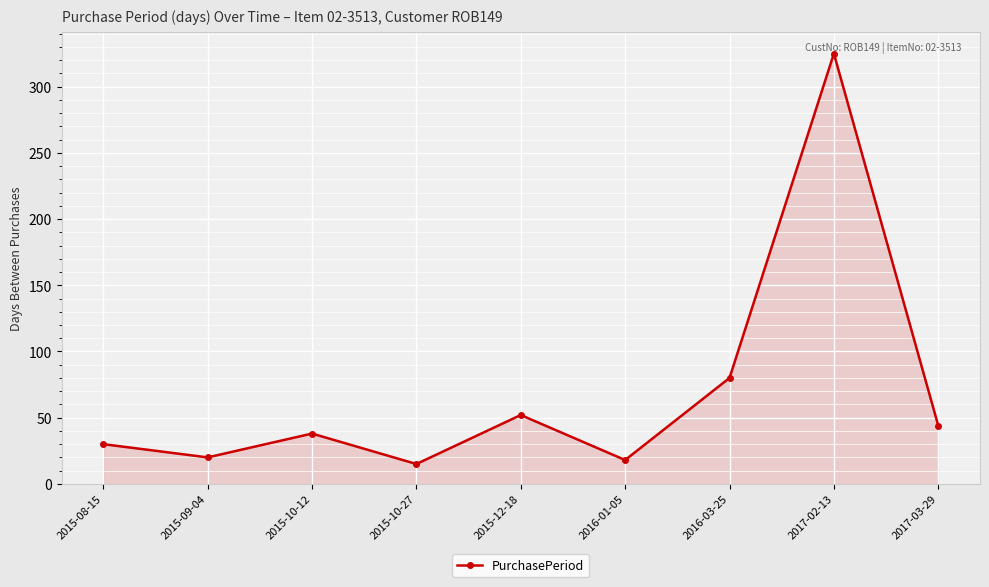

True or false: the data shows 325 at 2017-02-13.

True